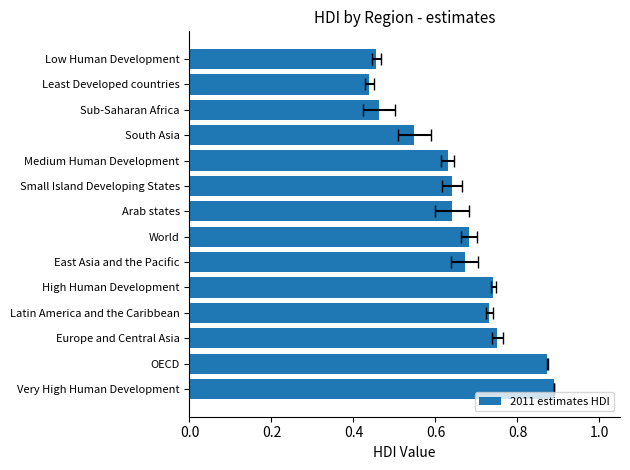

What is the difference between the second highest and second lowest values?

0.4